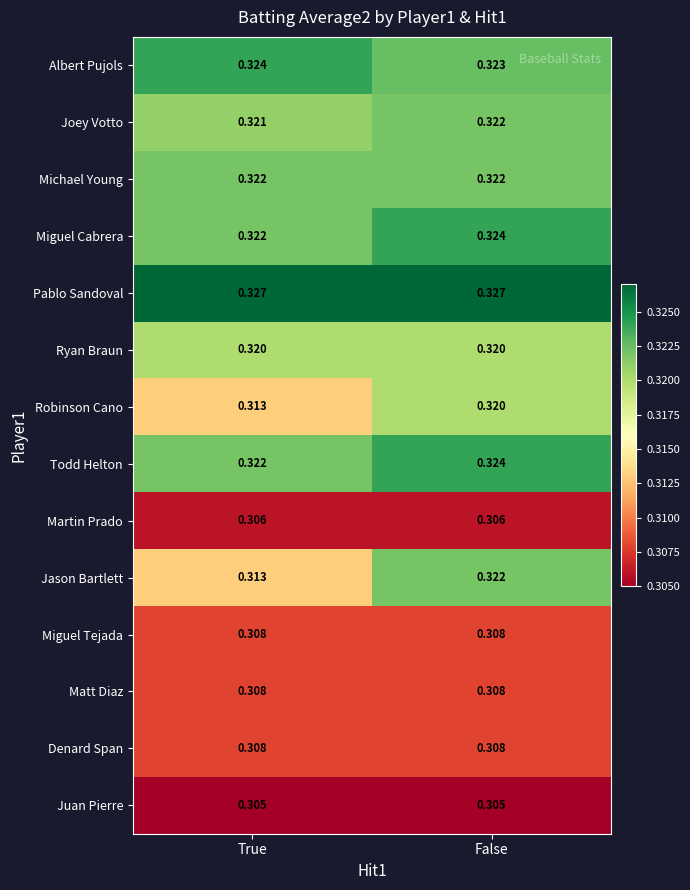

What is the total value across all series at False?

4.4